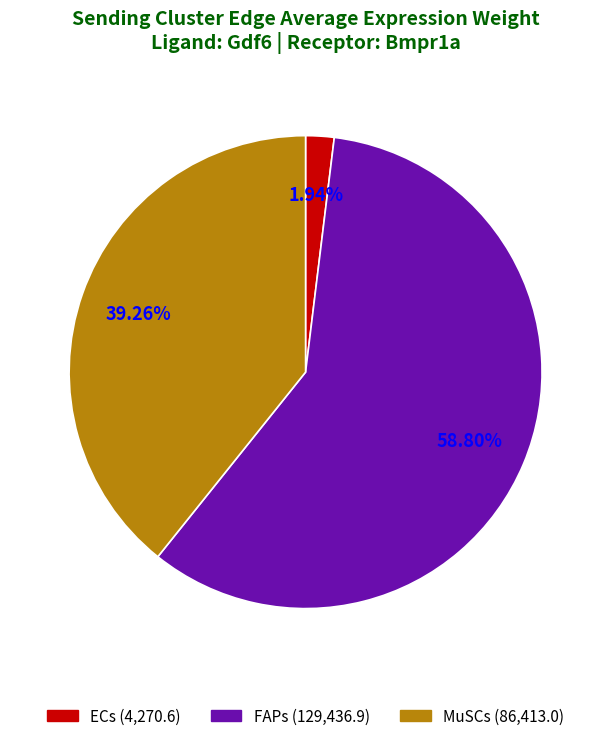

How many slices are in this pie chart?

3